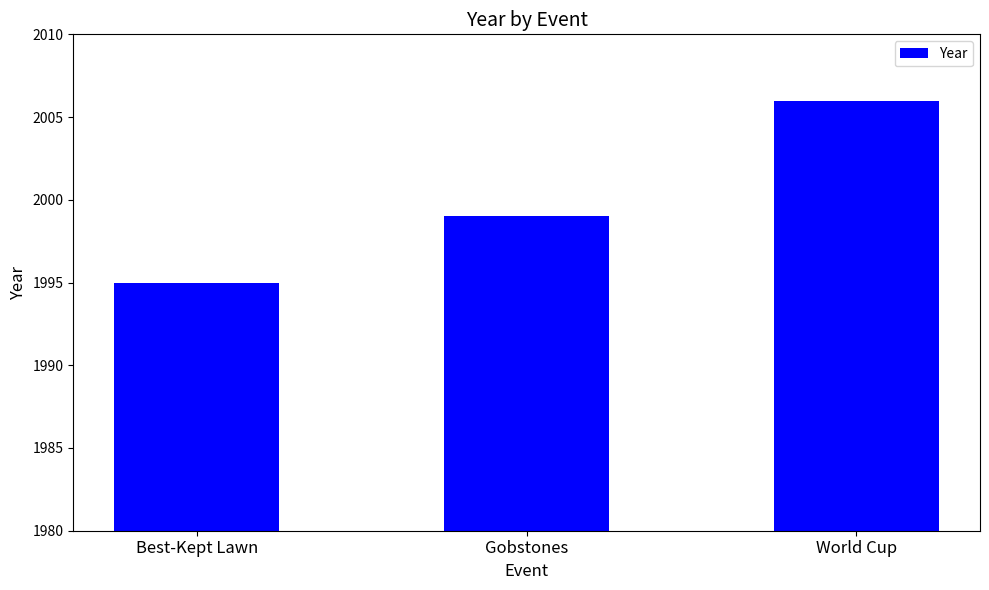

What is the difference between the maximum and second lowest values?

7